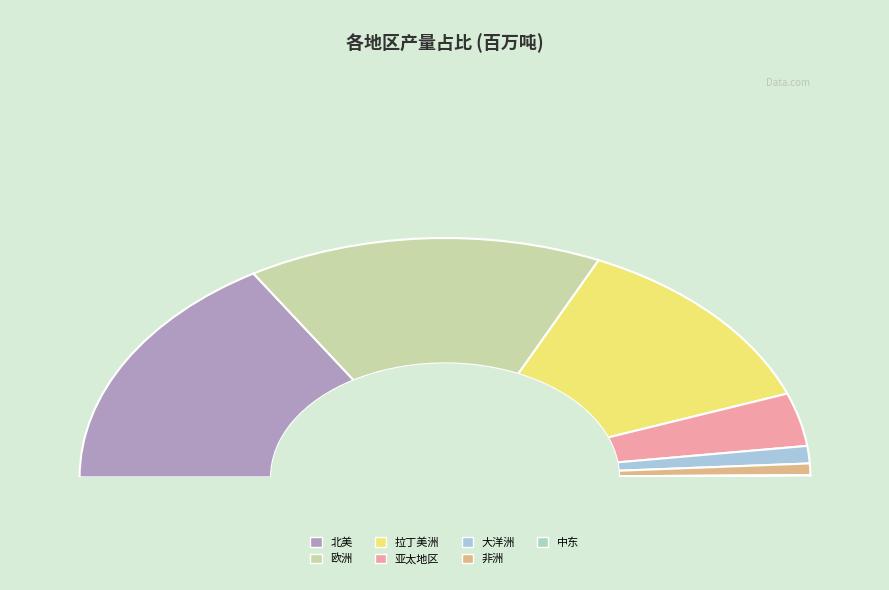

To the nearest percent, what is the difference between the 拉丁美洲 and 北美 slice percentages?

8%